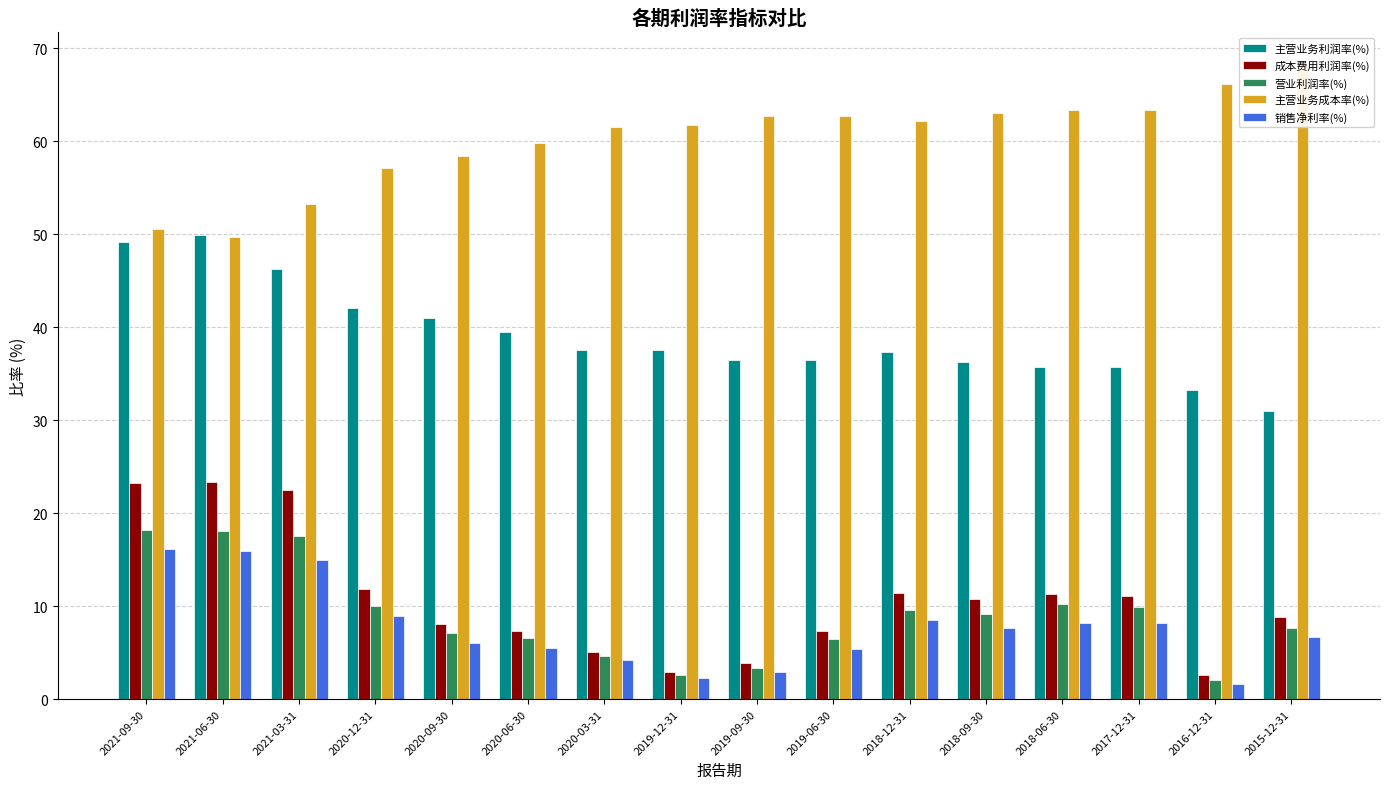

At which label does 销售净利率(%) first exceed 7?

2021-09-30